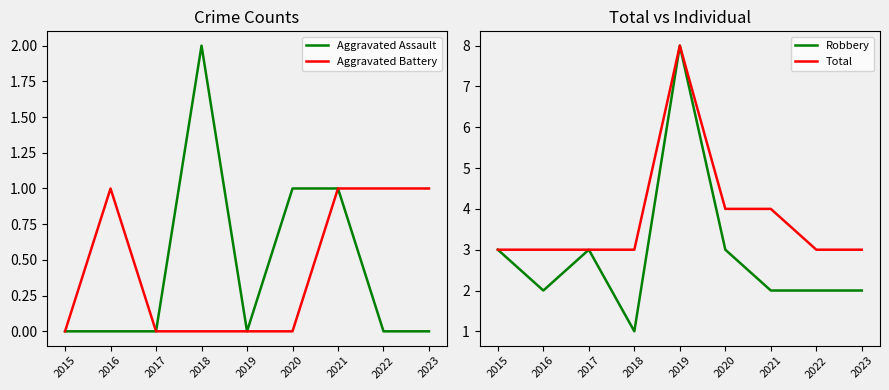

True or false: Aggravated Battery has more than 1 points higher than both neighbors.

False